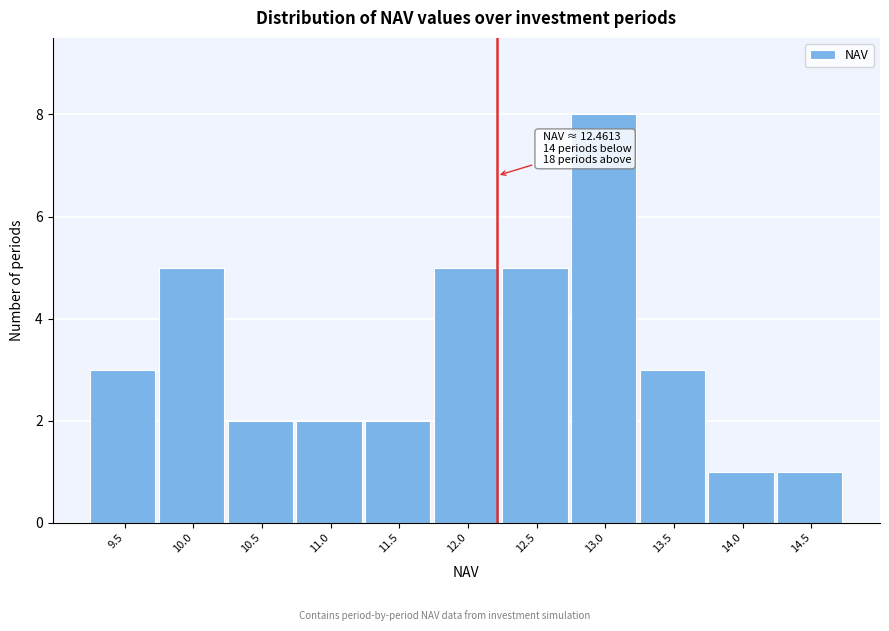

Reading right to left, list all the values displayed in this chart.

1	1	3	8	5	5	2	2	2	5	3